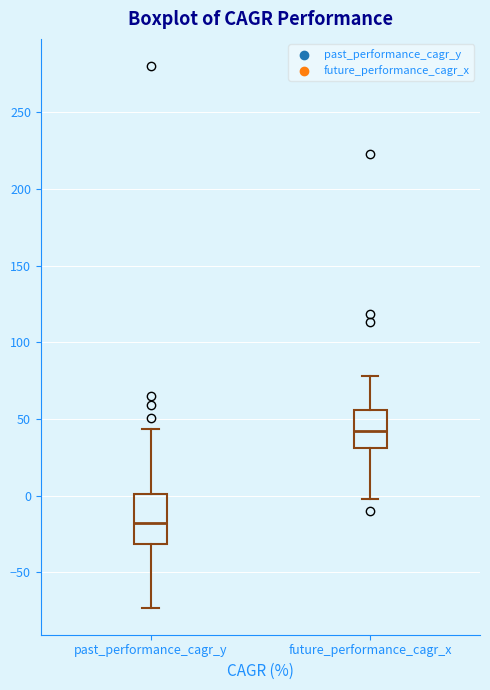

Comparing the boxes themselves (not the whiskers), which one is the tallest?

past_performance_cagr_y